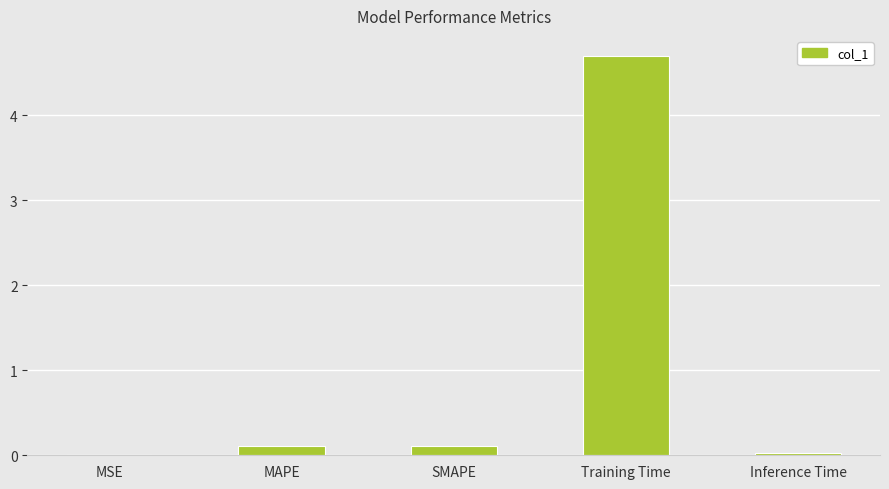

Which has a higher value, SMAPE or Training Time?

Training Time